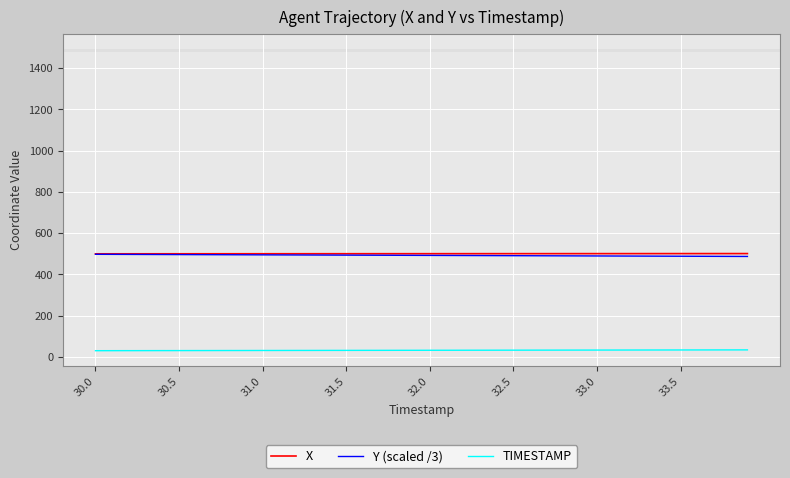

True or false: TIMESTAMP and Y (scaled /3) cross at least once.

False